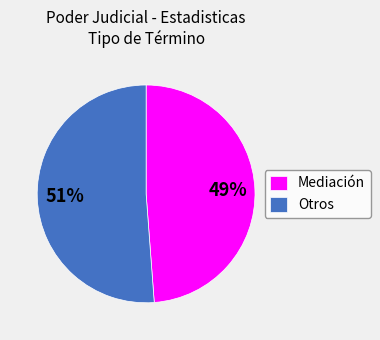

How many segments does this pie chart have?

2